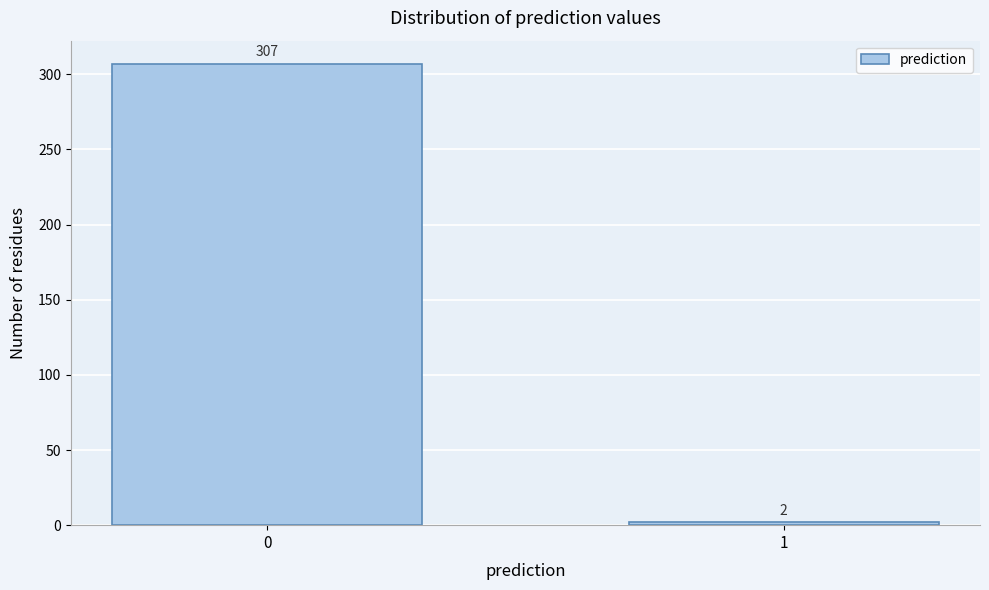

Reading right to left, extract all data points from this chart.

1=2	0=307